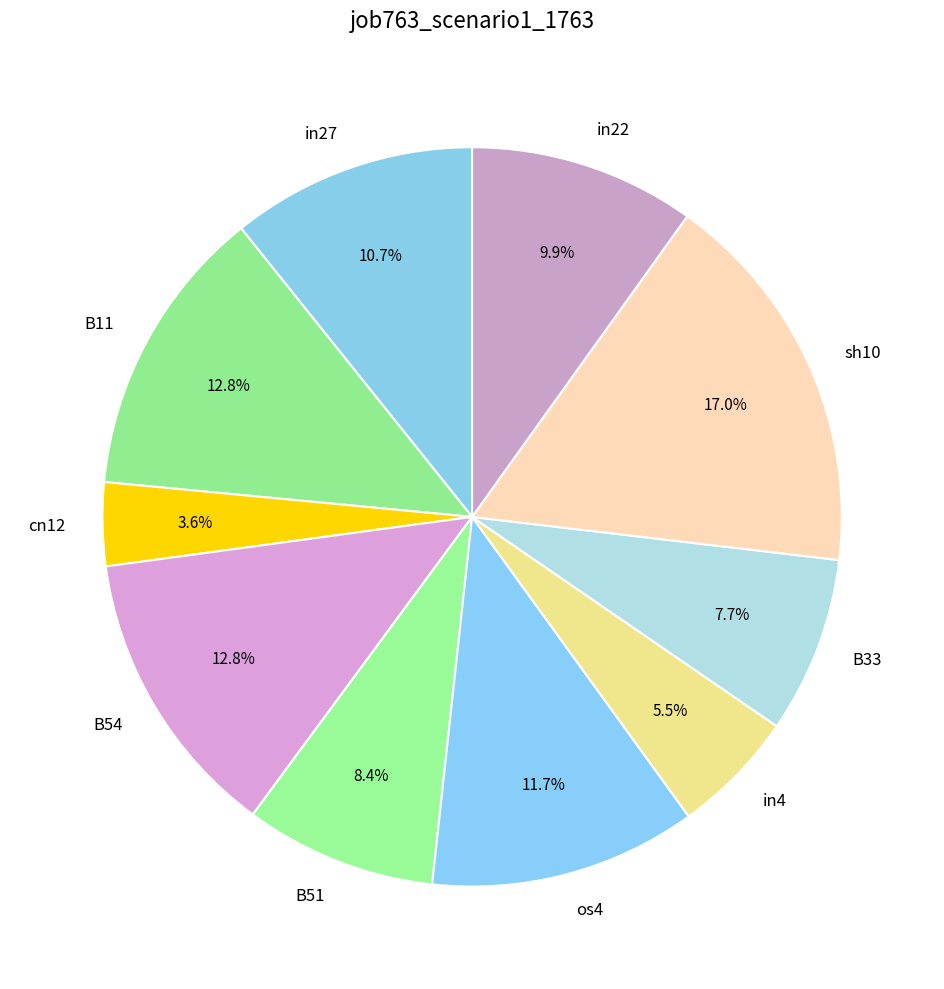

To the nearest percent, what percentage of the pie is B54?

13%